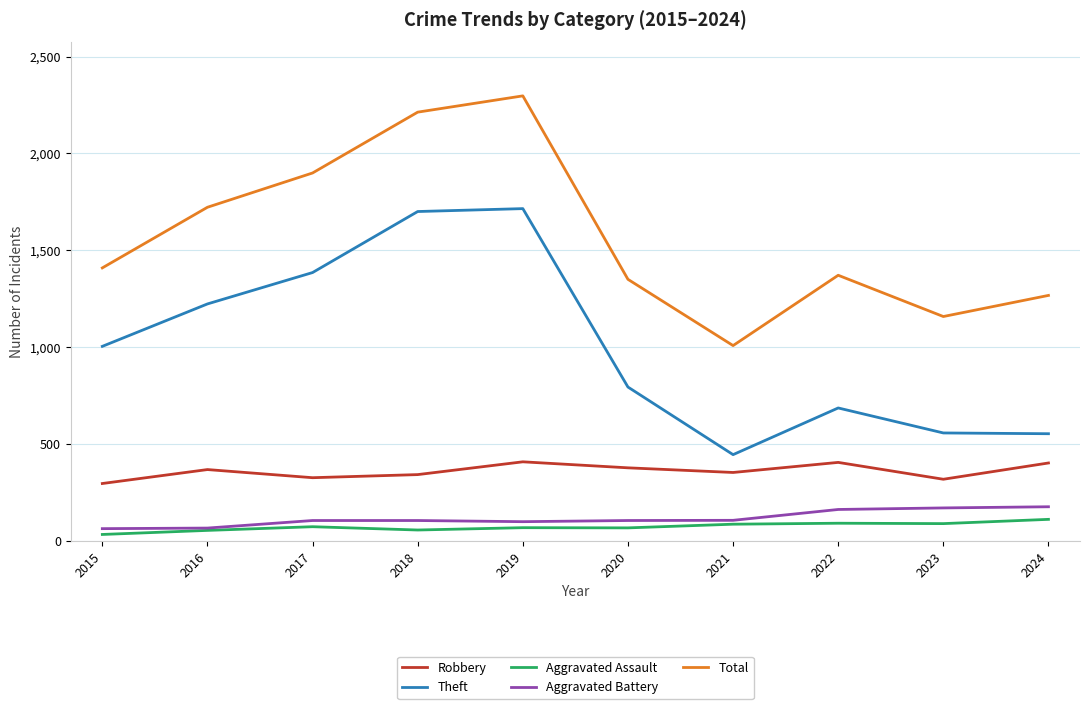

What is the difference between the maximum and minimum values in the Aggravated Assault series?

78